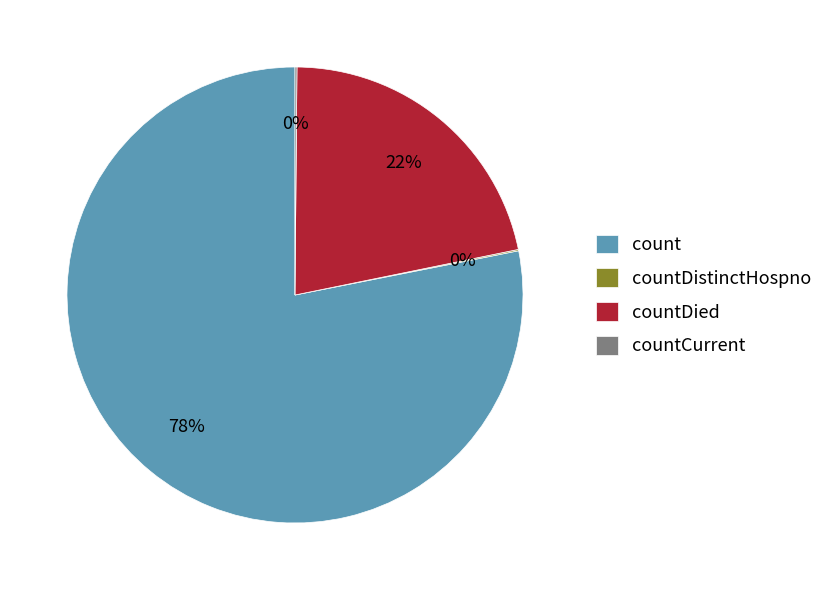

To the nearest percent, what percentage of the pie is count?

78%